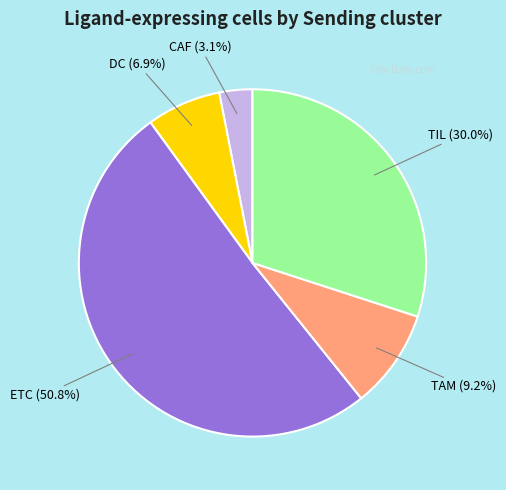

Is there any slice that represents more than half of the pie?

Yes